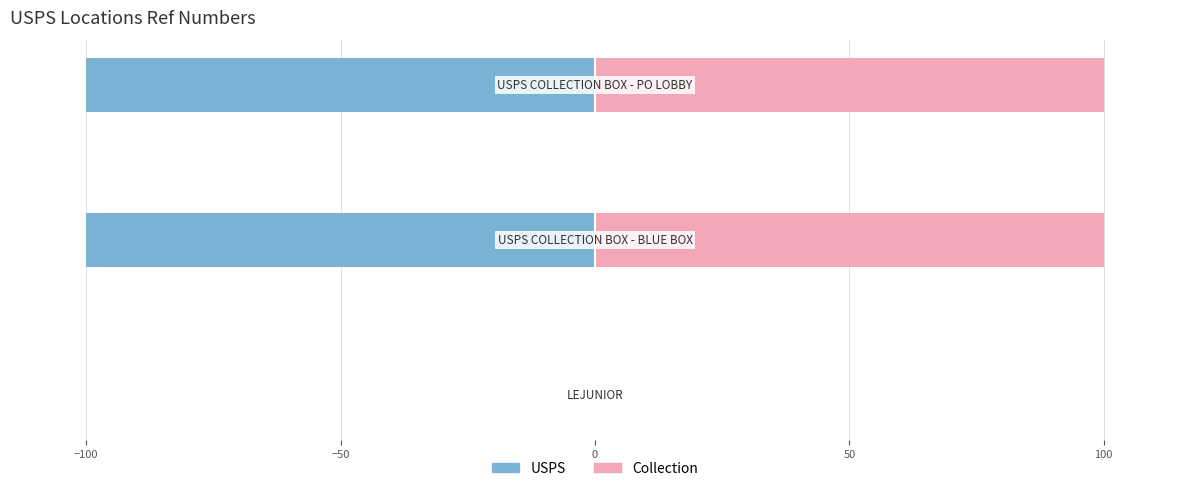

What is the difference between the maximum and minimum values in the USPS series?

100.0